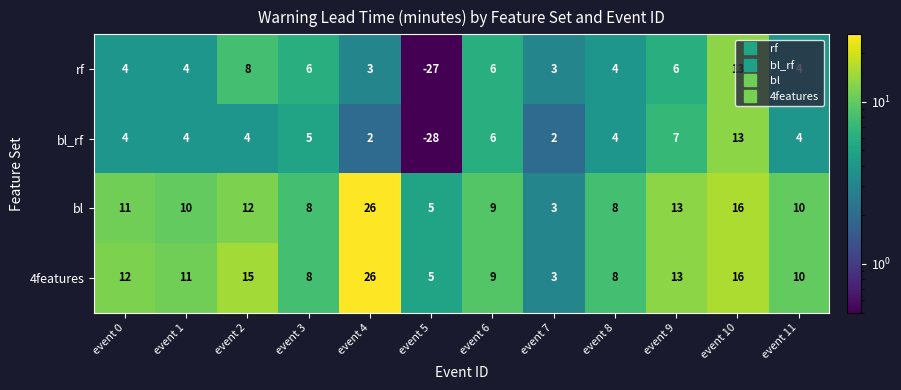

What is the sum of all 4features values?

136